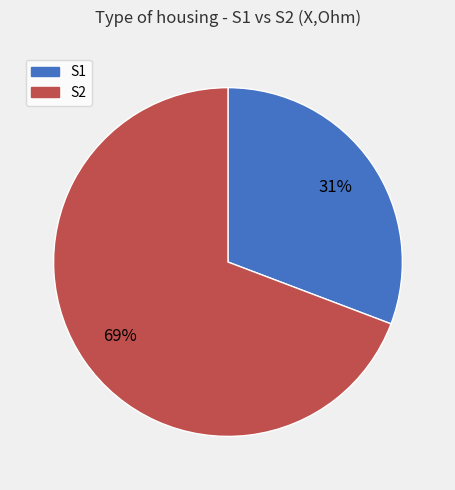

To the nearest percent, what portion does S2 represent?

69%